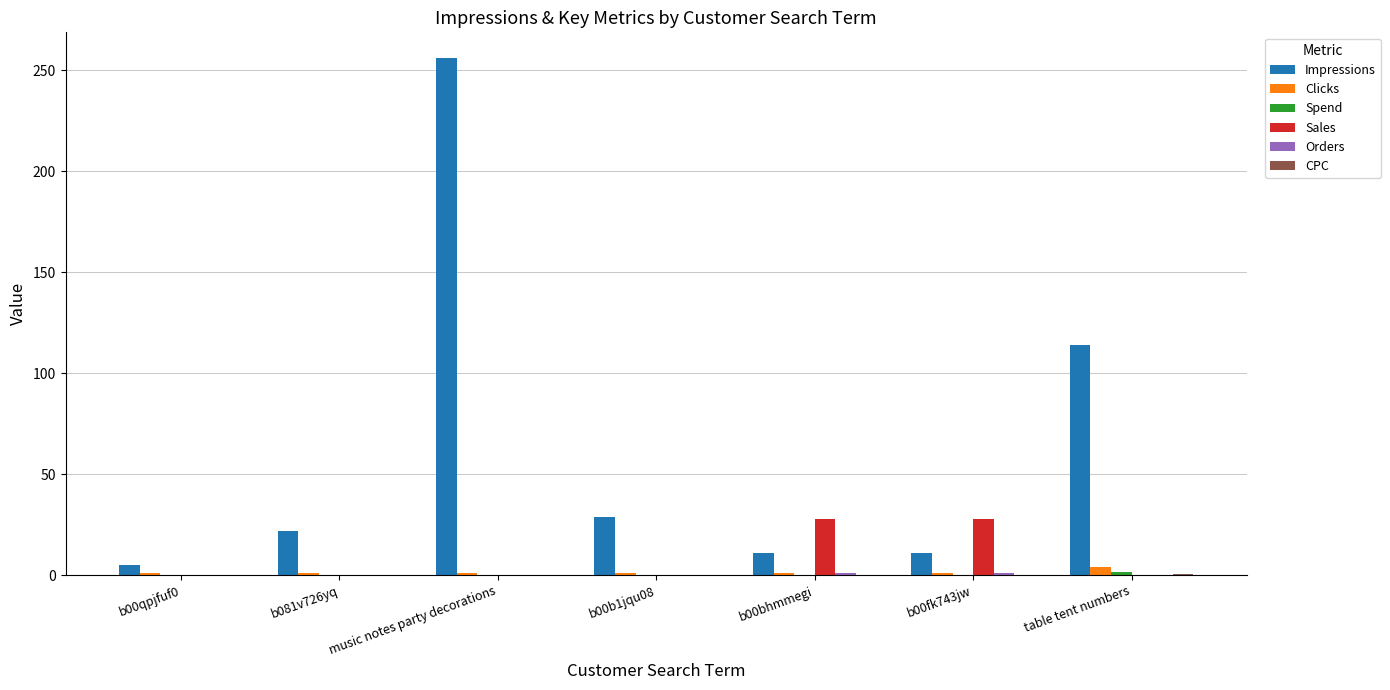

Which series changed the most between b081v726yq and music notes party decorations?

Impressions